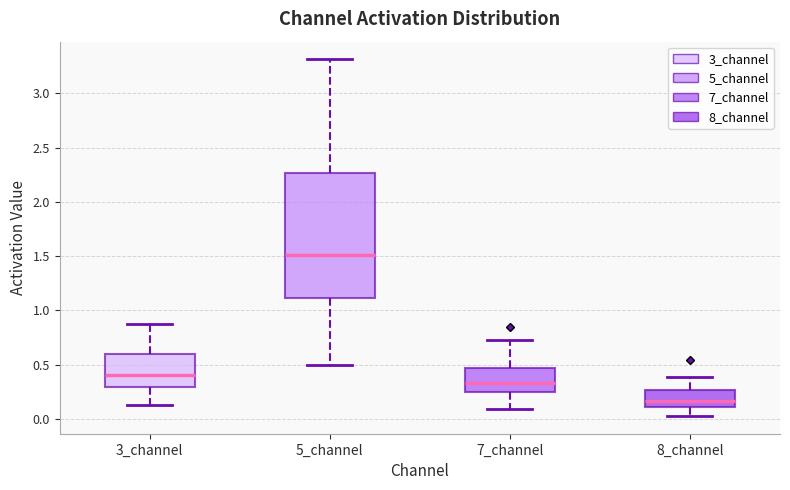

Reading left to right, read every box against the y-axis: the position of its median line, the range the box covers, and the ends of its whiskers. The values are not printed on the chart, so give them approximately, as read against the axis.

3_channel: median 0.40, box 0.30 to 0.60, whiskers 0.15 to 0.90
5_channel: median 1.50, box 1.10 to 2.25, whiskers 0.50 to 3.30
7_channel: median 0.35, box 0.25 to 0.45, whiskers 0.10 to 0.75
8_channel: median 0.15, box 0.10 to 0.25, whiskers 0.05 to 0.40